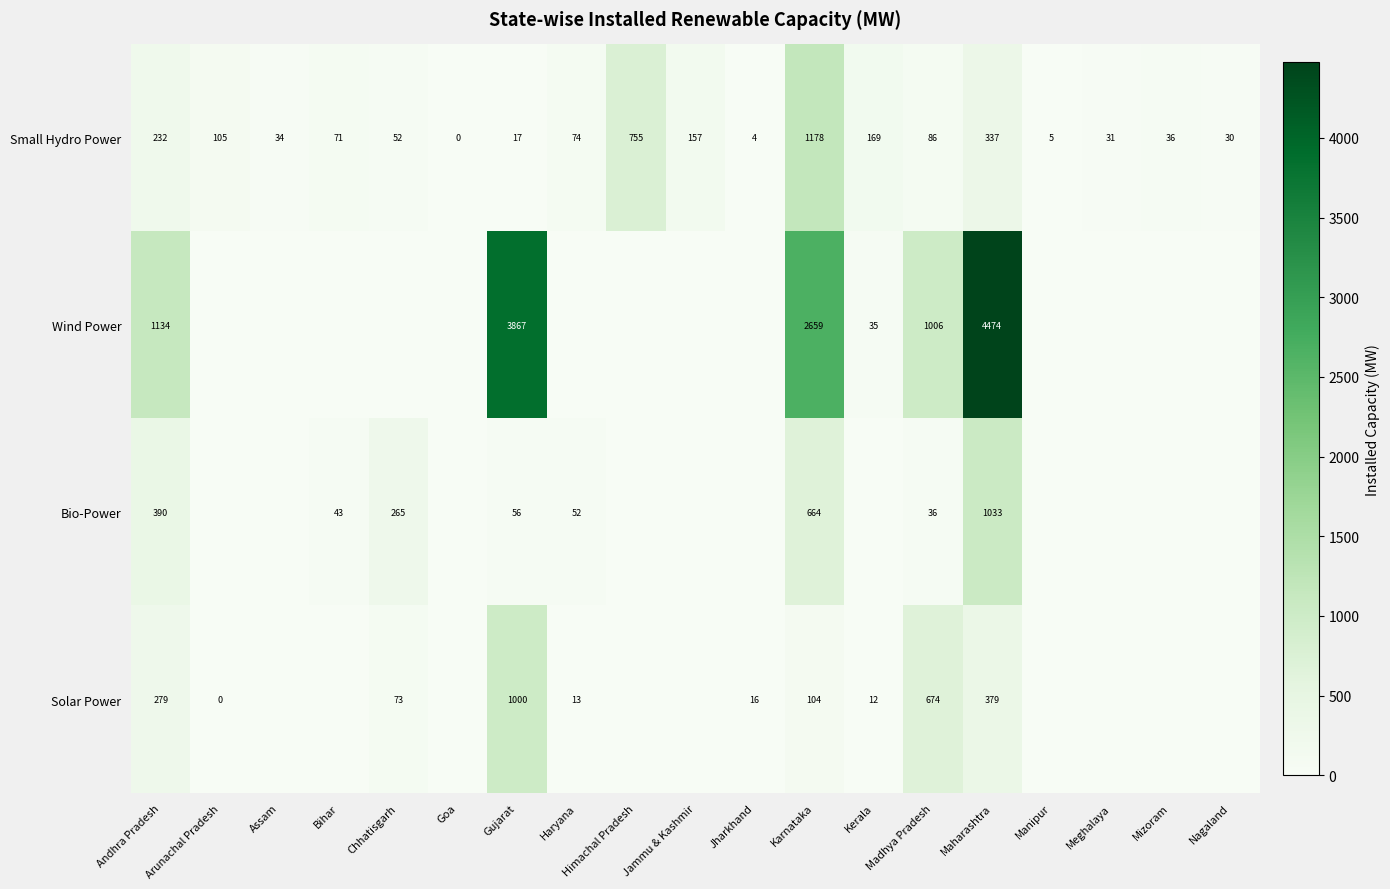

At how many categories does at least one series exceed 1223?

3